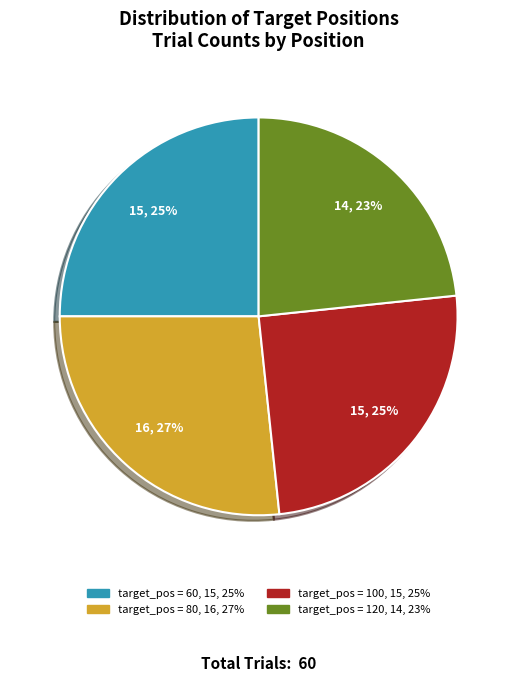

Is there a majority slice in this chart?

No